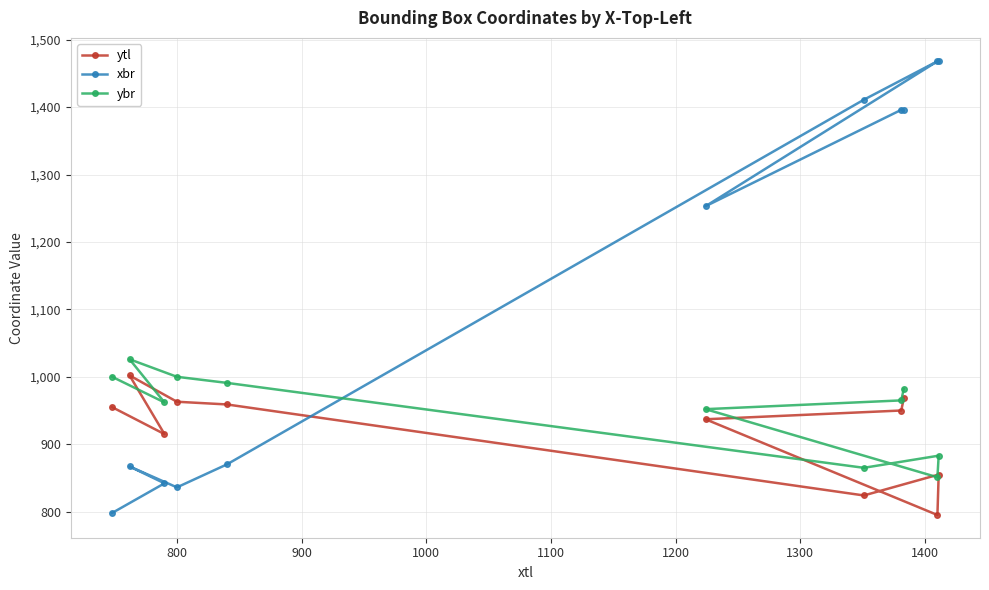

Which series has the largest total across all categories?

xbr